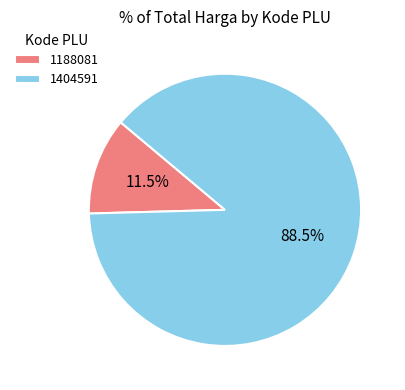

To the nearest percent, what is the difference between the largest and smallest slice percentages?

77%